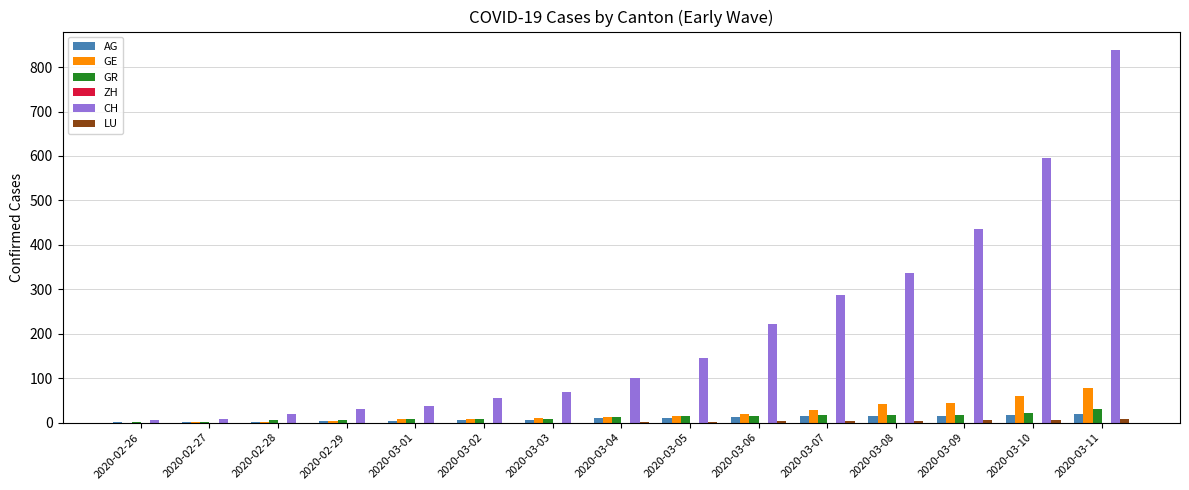

Are the bars grouped side by side (vs. stacked)?

Yes